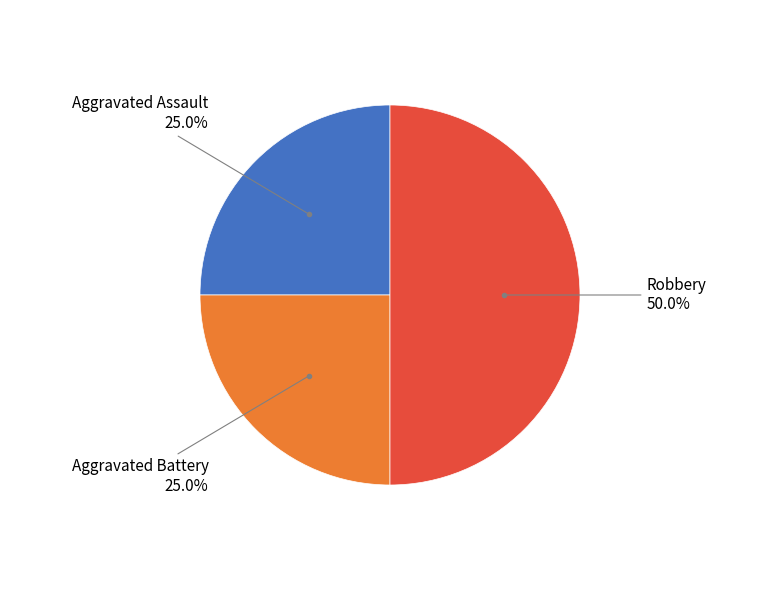

How many slices are in this pie chart?

3